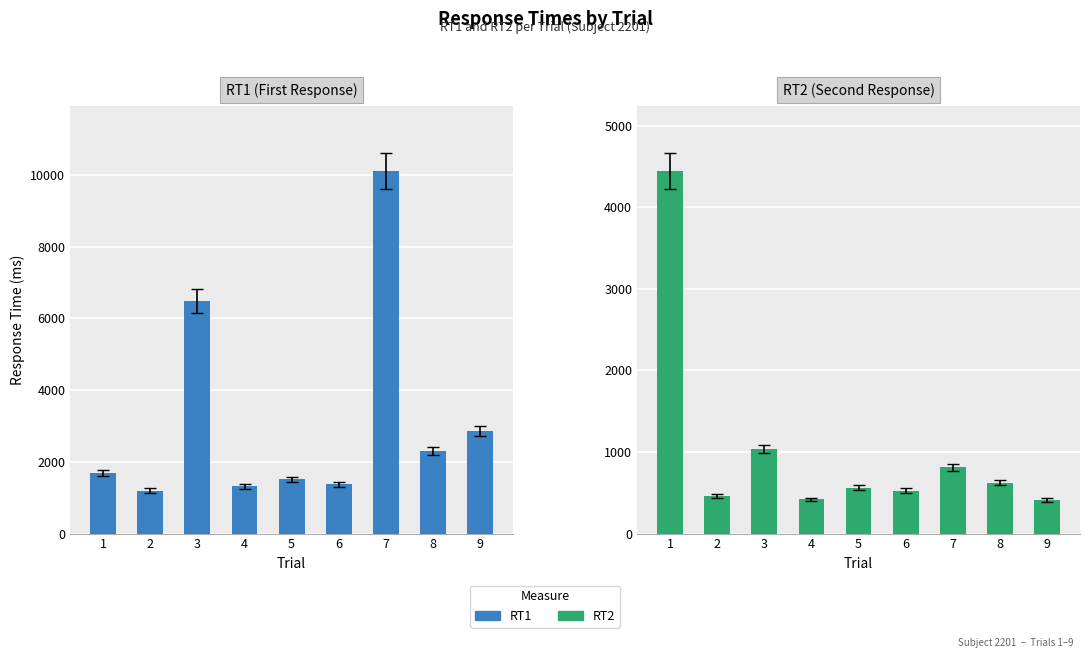

Reading left to right, list all the values displayed in this chart.

RT1: 1=1685	2=1197	3=6480	4=1316	5=1515	6=1371	7=10103	8=2305	9=2862
RT2: 1=4445	2=459	3=1035	4=419	5=564	6=527	7=814	8=623	9=413